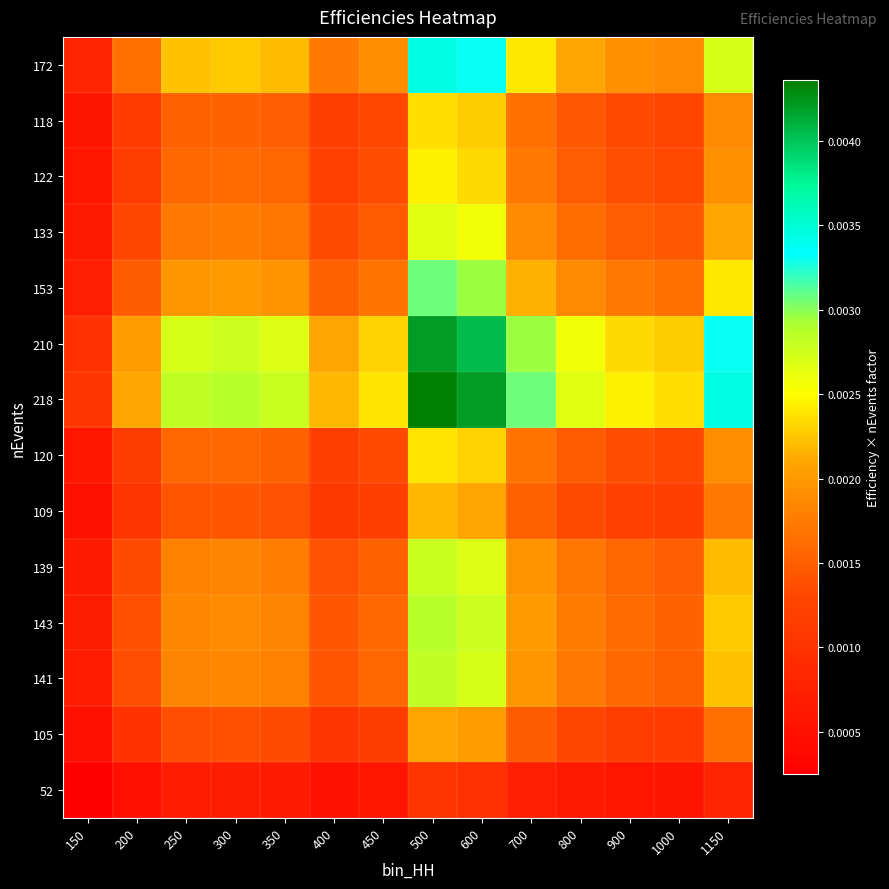

Between 400 and 250, which is larger?

250